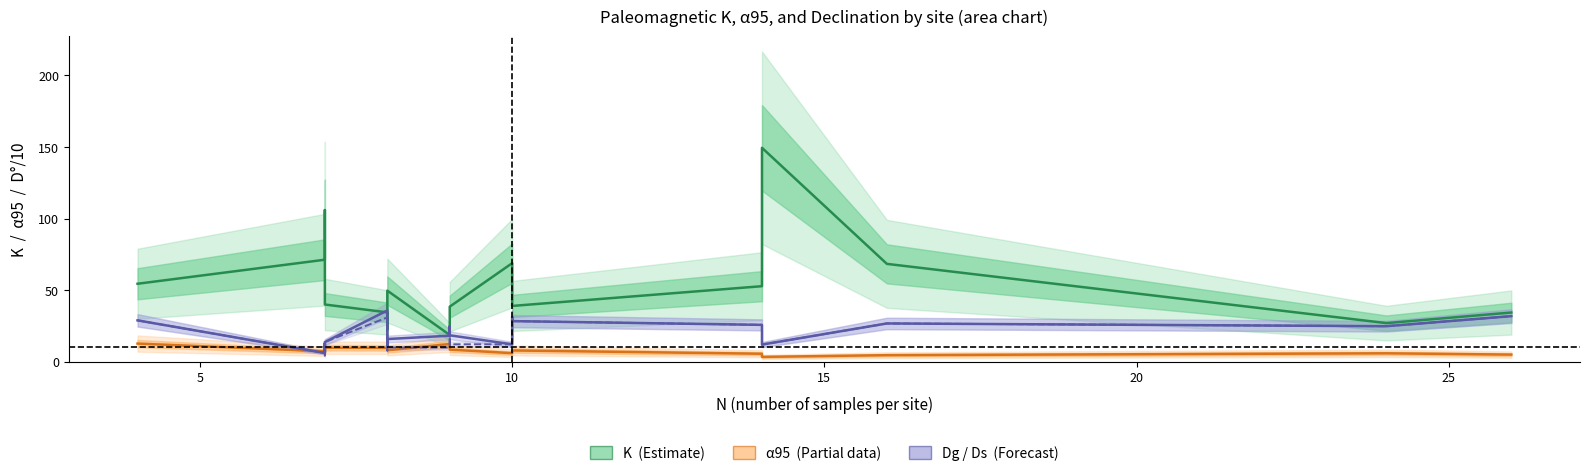

Is this an area chart (filled region under the line)?

No